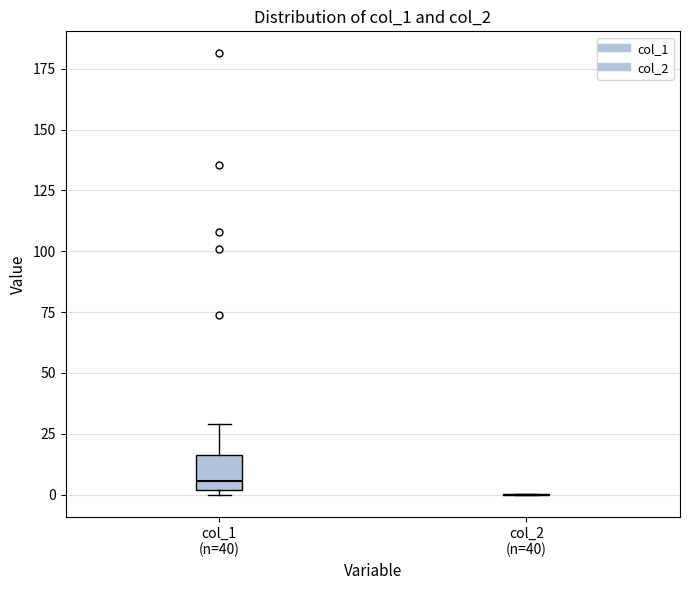

Comparing the boxes themselves (not the whiskers), which one is the tallest?

col_1 (n=40)